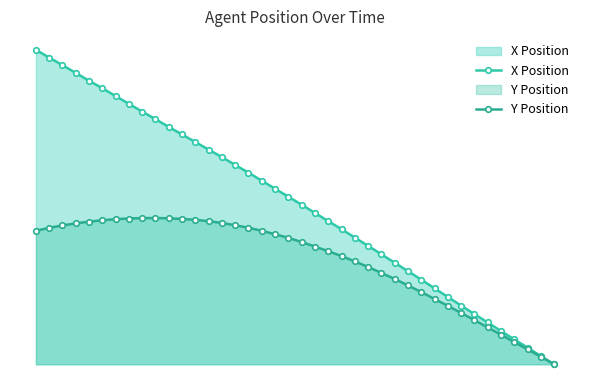

How many positive values does the X Position series have?

39